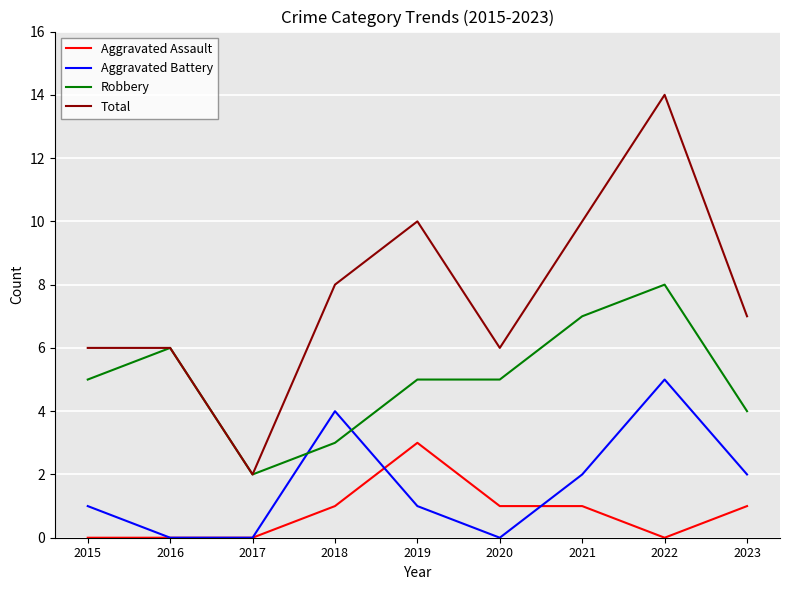

Read the Robbery value at 2022.

8